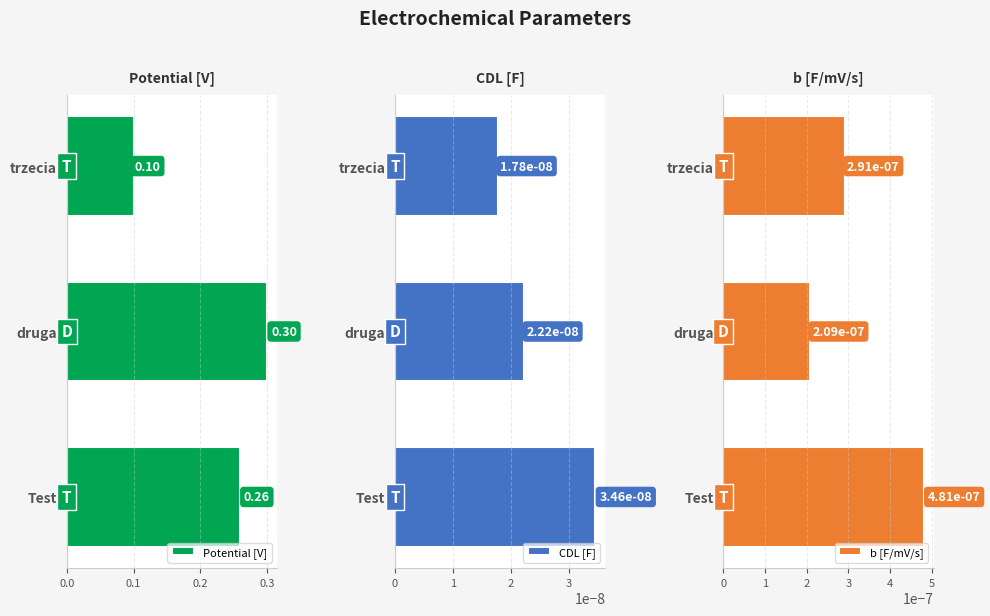

What are all the series names shown in the legend?

Potential [V], CDL [F], b [F/mV/s]